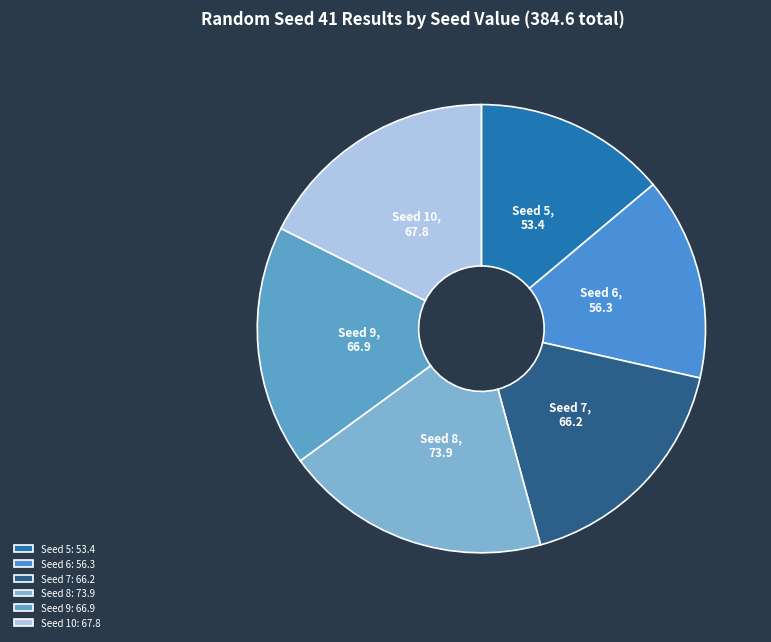

Which slice is the largest?

Seed 8